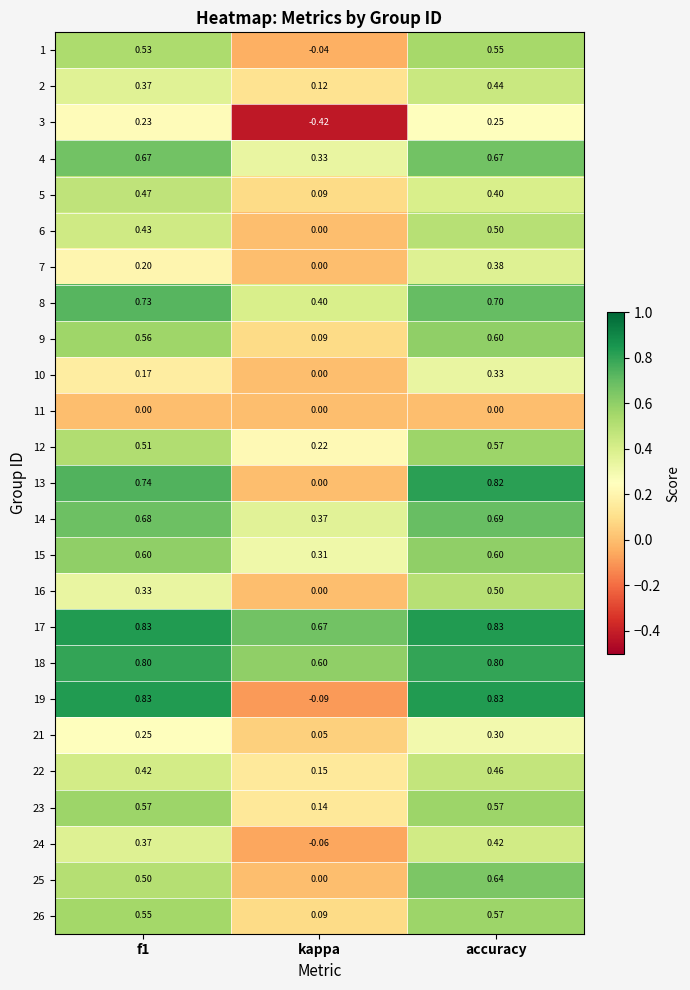

Is the value of 19 at accuracy greater than the value of 26 at f1?

Yes